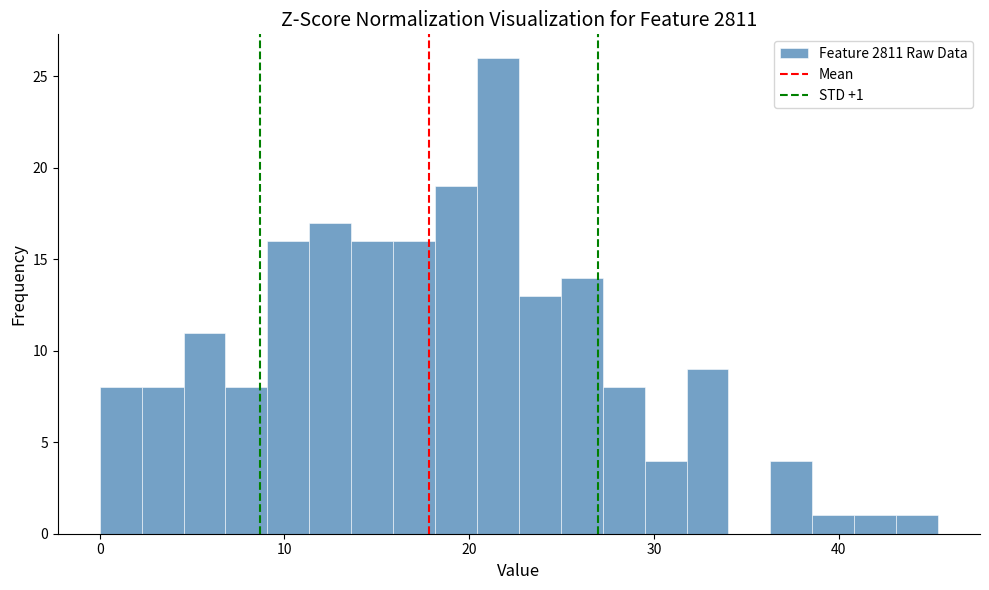

Read against the x-axis, roughly where is the centre of the tallest bar?

22